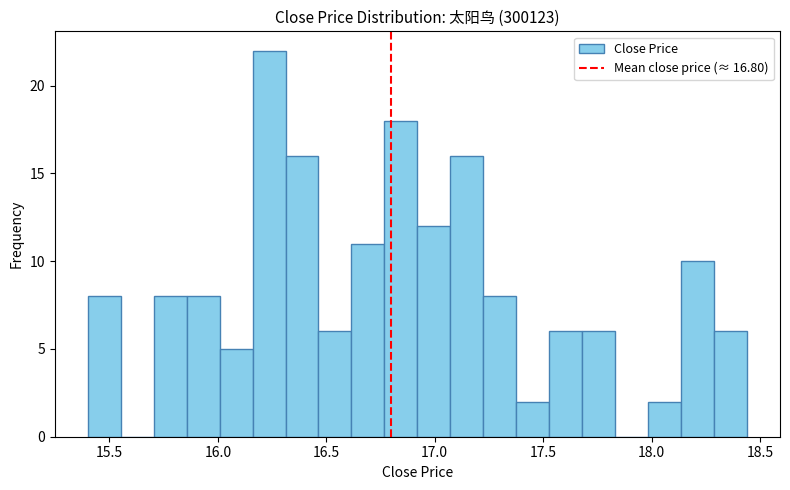

Around what value on the x-axis is the tallest bar? Give the approximate position of its centre, as read against the axis.

16.25